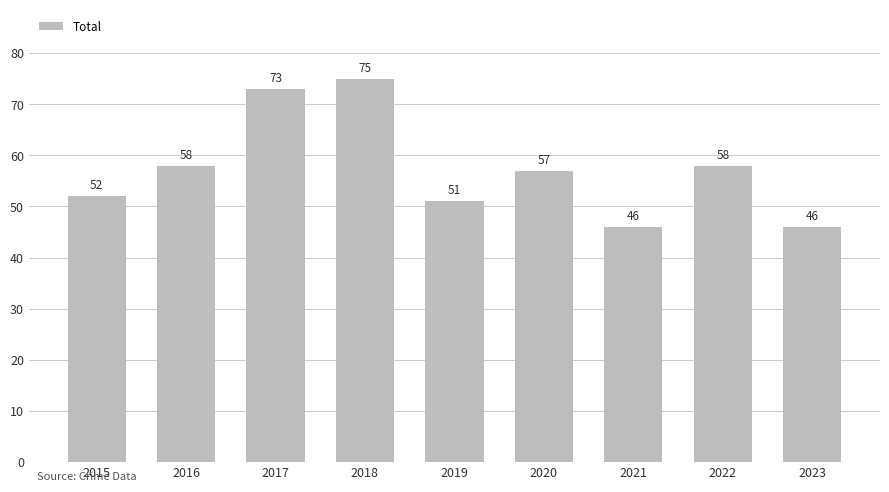

Is it true that the value at 2020 is 57?

True